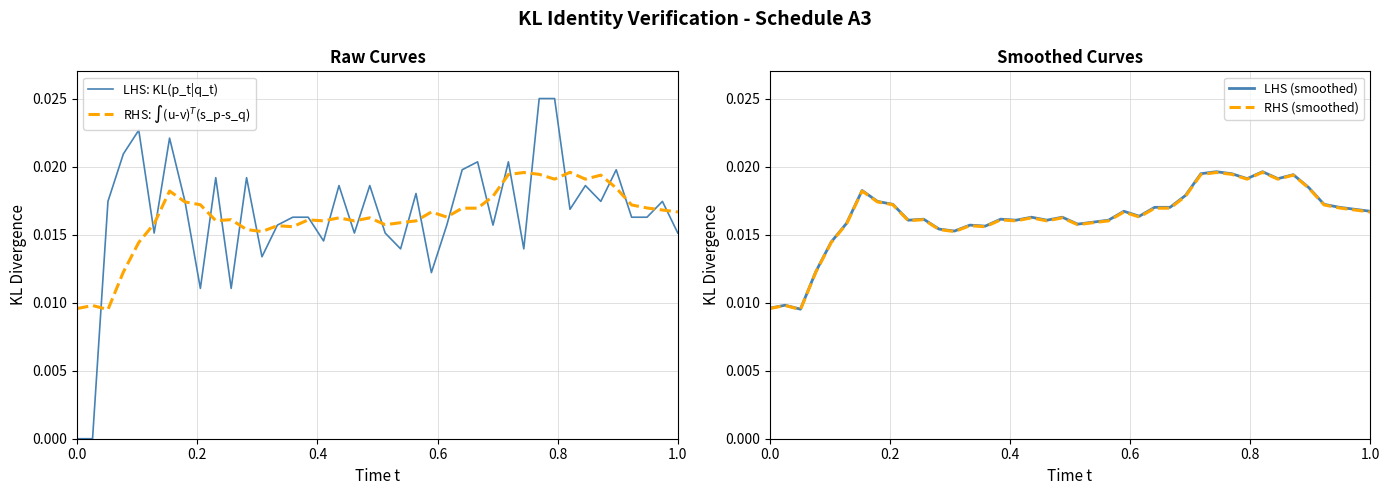

How many lines are shown in the chart?

4